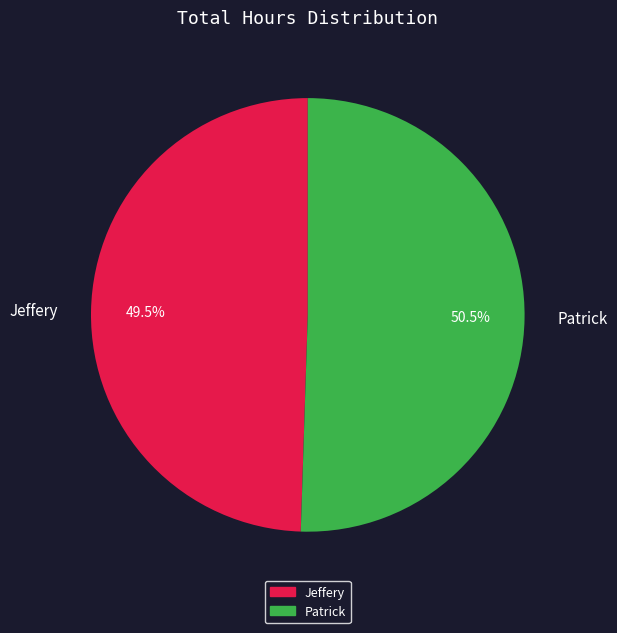

Which slice is the smallest?

Jeffery